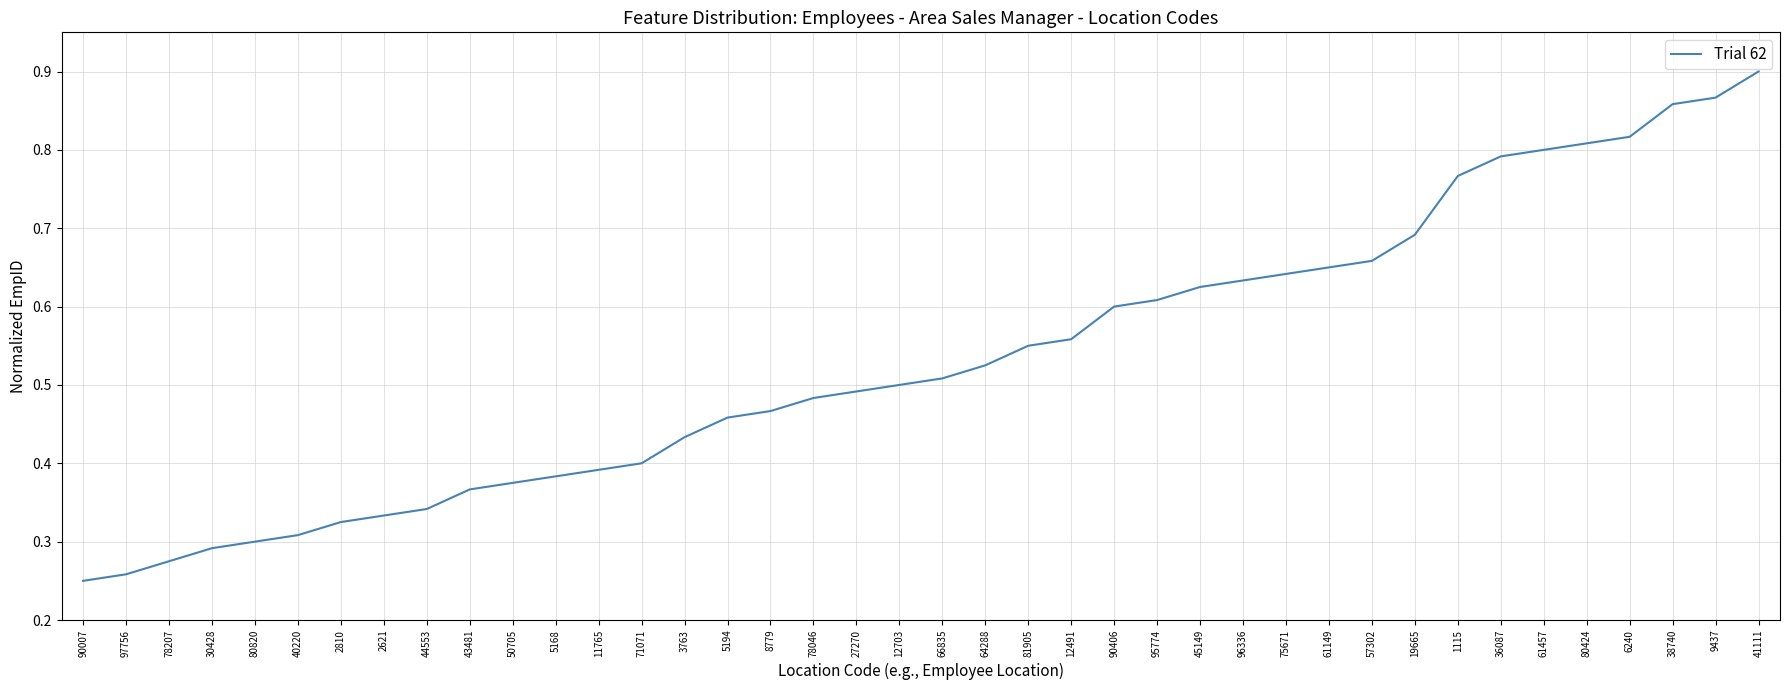

What is the change in value from 43481 to 36087?

+0.4